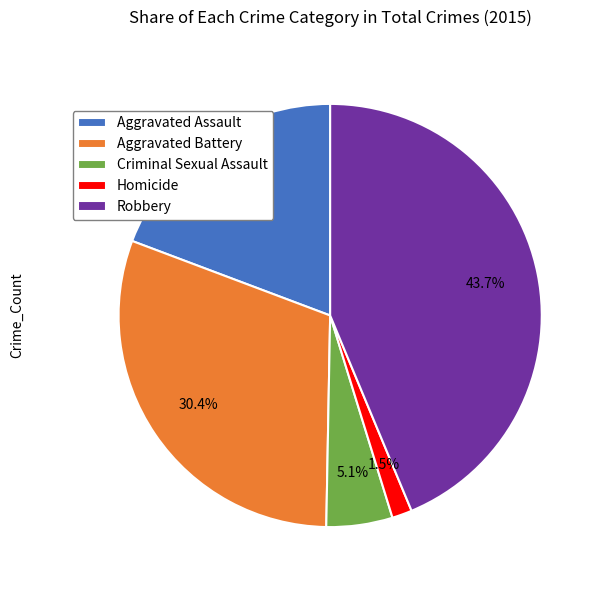

Approximately how many times larger is the value at Robbery compared to Aggravated Assault?

2.3